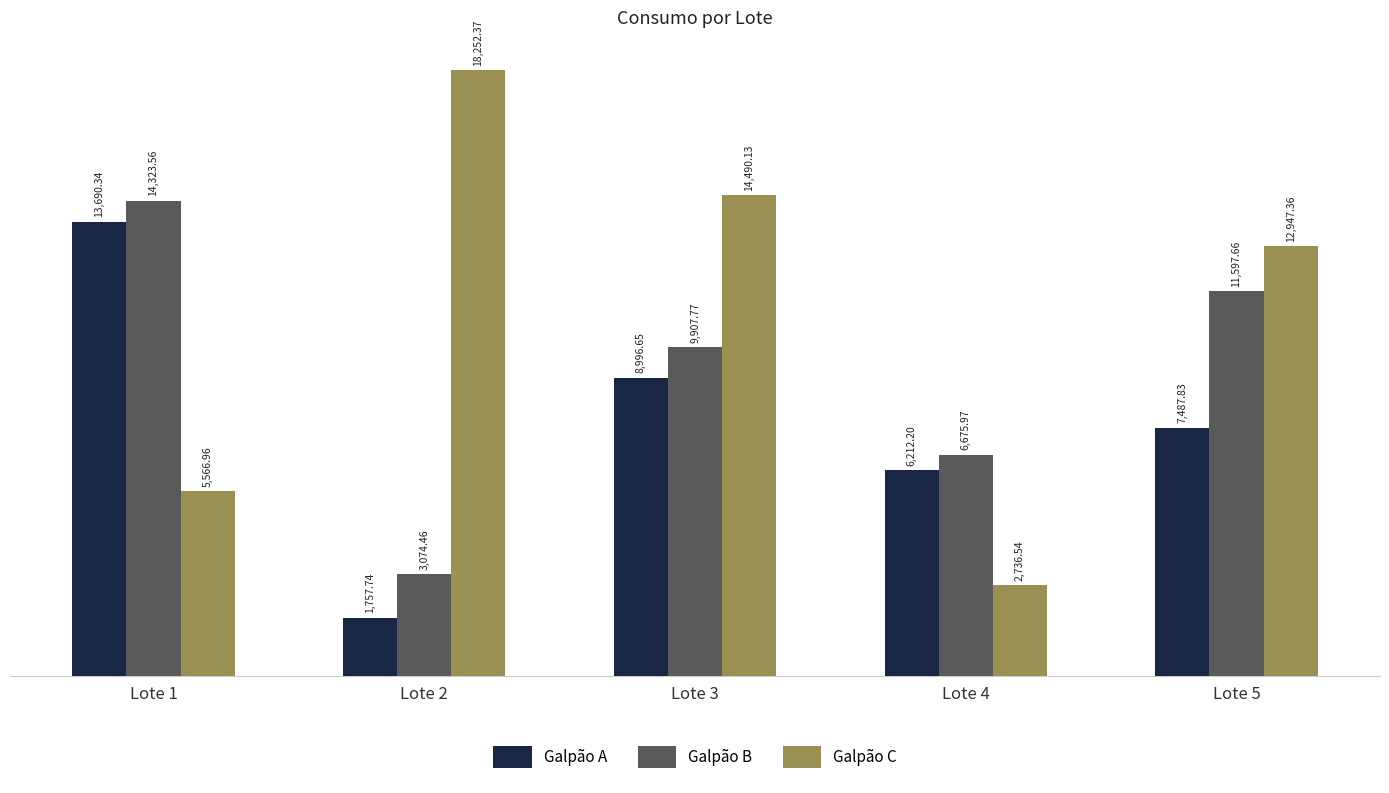

Which category has the highest value across all series?

Lote 2